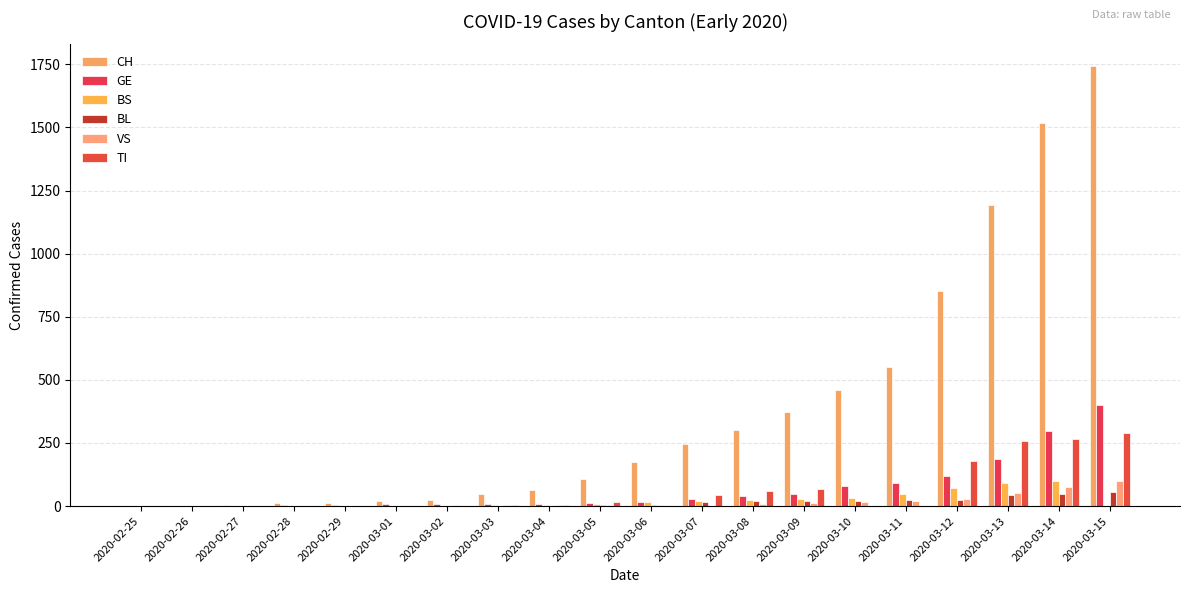

At which category is the sum across all series the highest?

2020-03-15